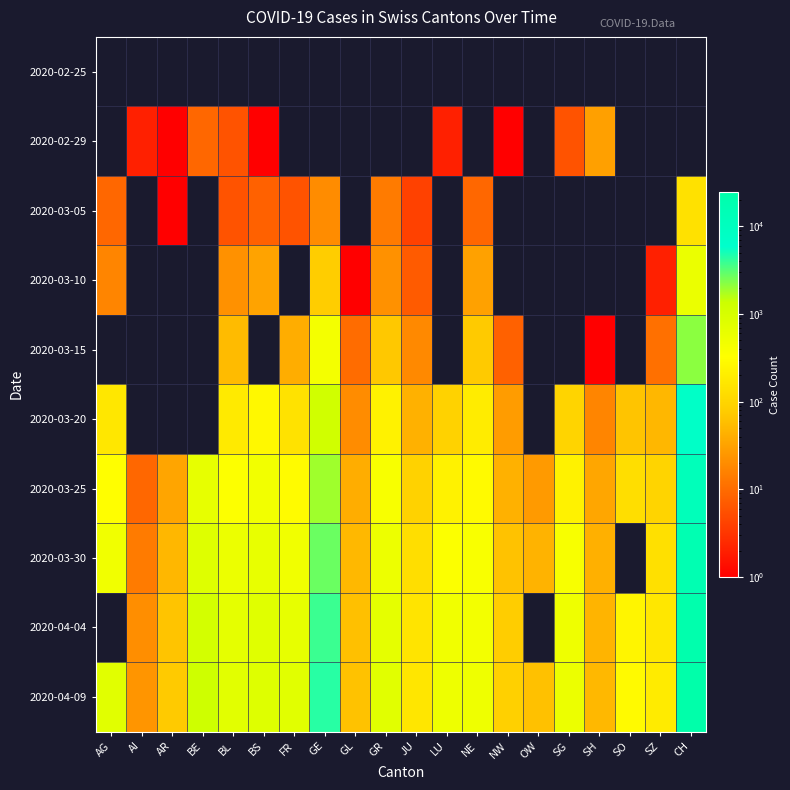

How many values in the 2020-03-25 series are below 228?

9